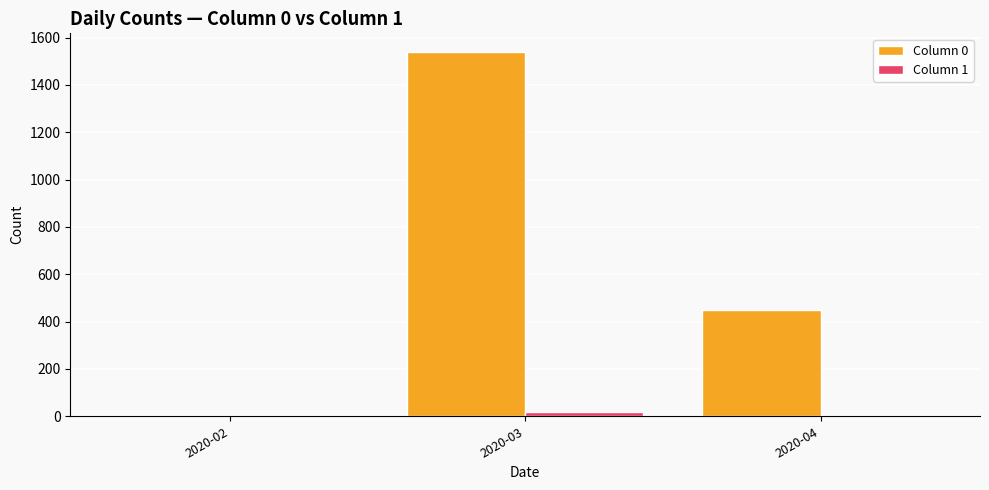

Is it true that Column 0 equals 1541 at 2020-03?

True